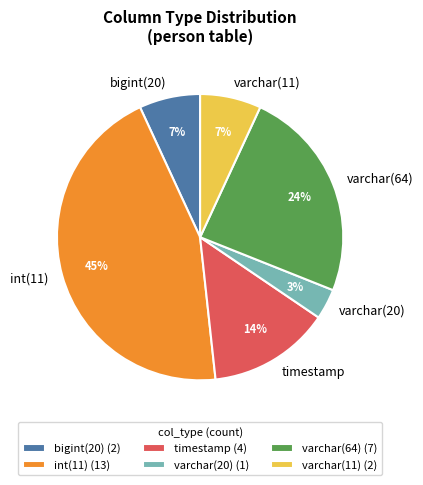

To the nearest percent, what is the average slice percentage?

17%